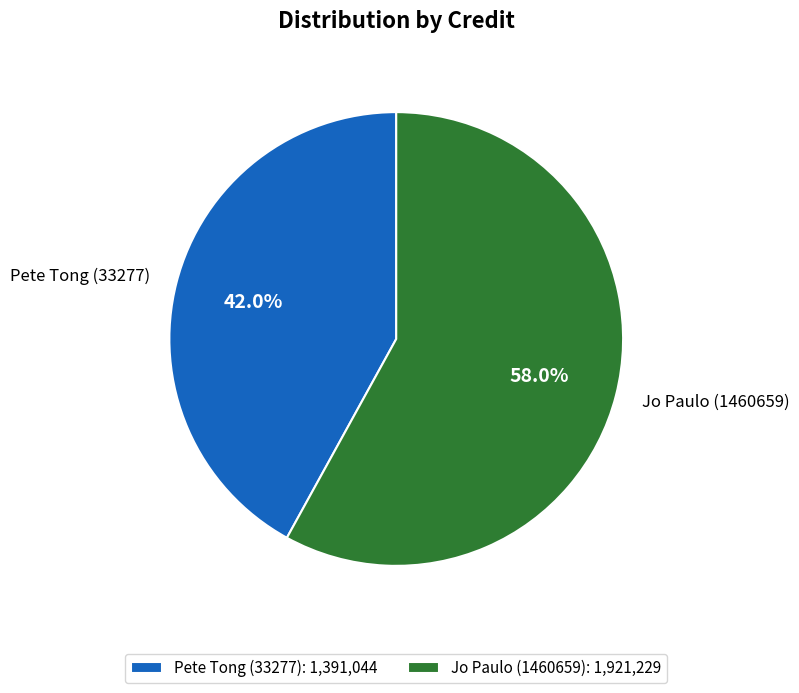

What percentage is the Pete Tong (33277) slice, to the nearest percent?

42%